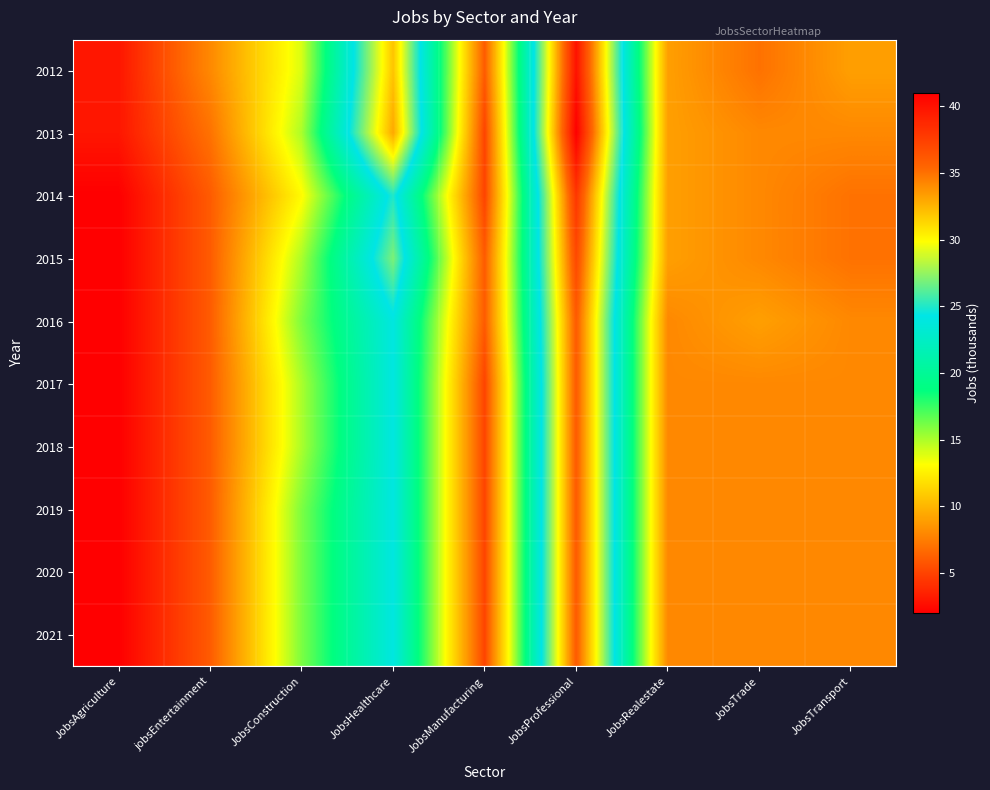

What is the minimum value shown in the chart?

2